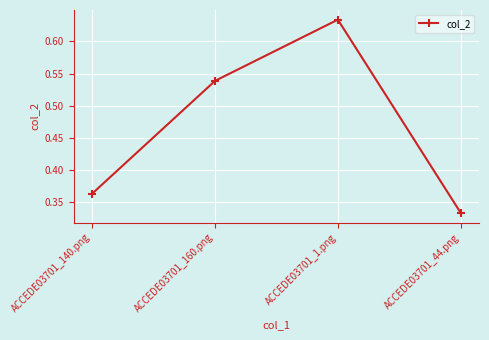

What is the sum of the values at ACCEDE03701_1.png and ACCEDE03701_160.png?

1.2